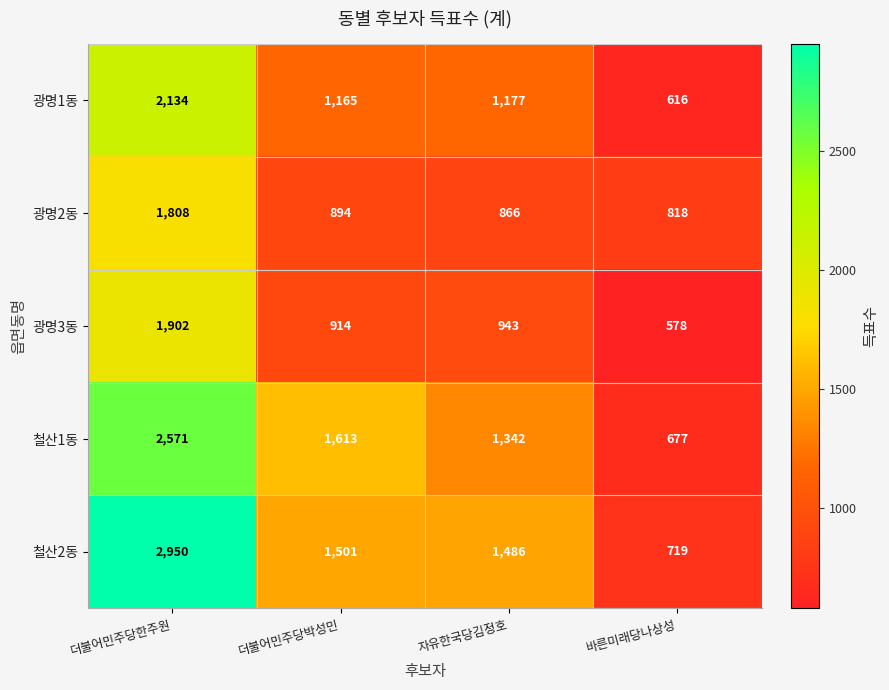

Which label corresponds to the largest value in the chart?

더불어민주당한주원